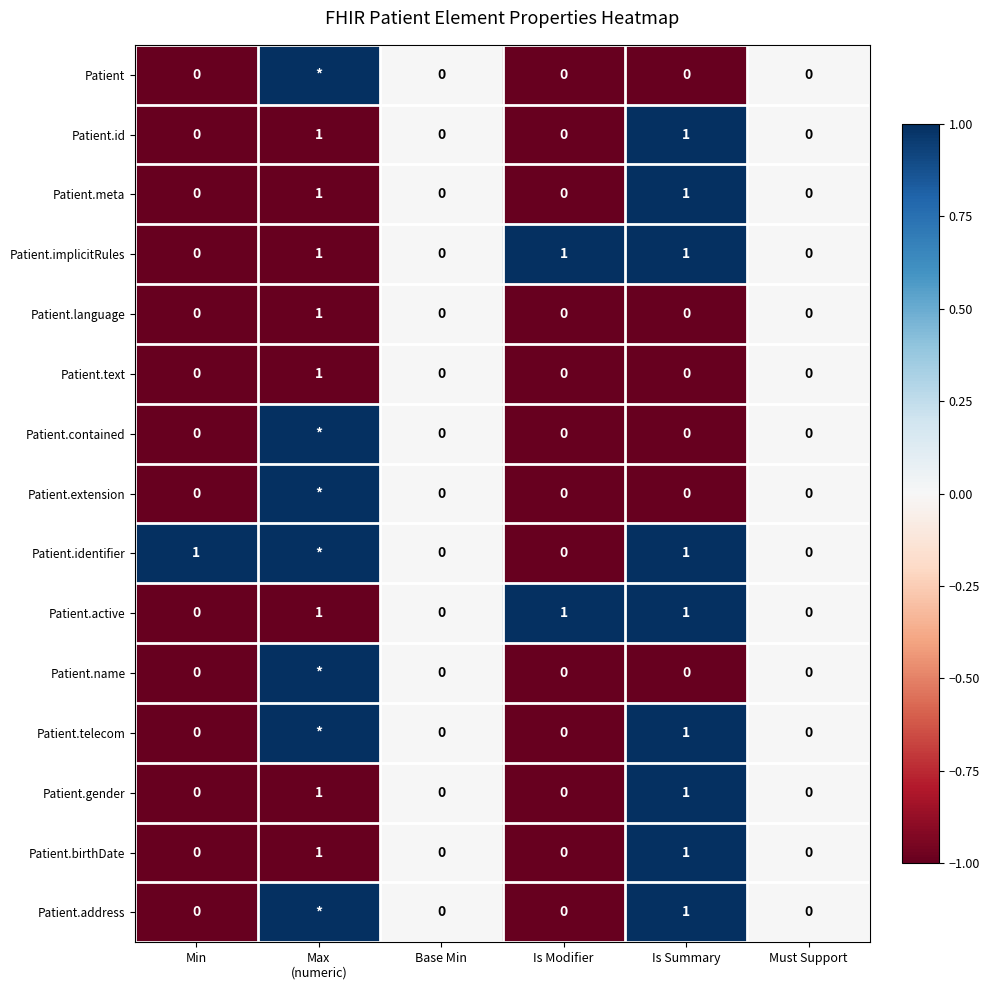

What is the total value across all series at Is Summary?

9